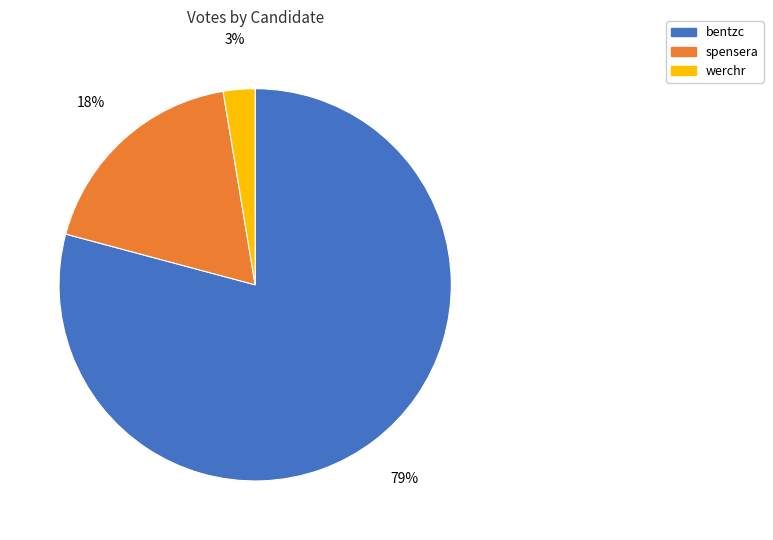

To the nearest percent, what portion does werchr represent?

3%